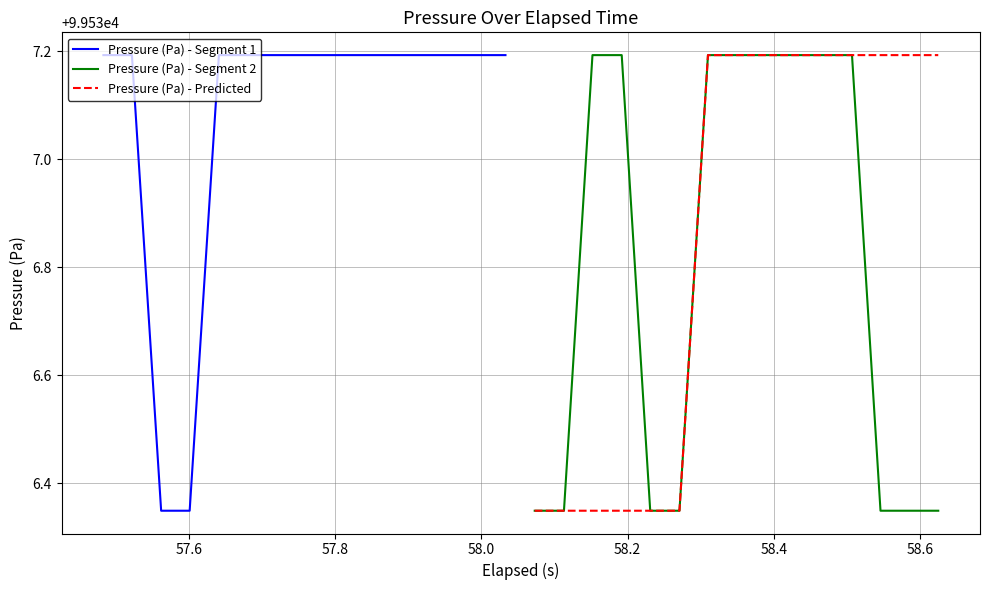

Count the Pressure (Pa) - Segment 2 values in the range 99536 to 99537.

7